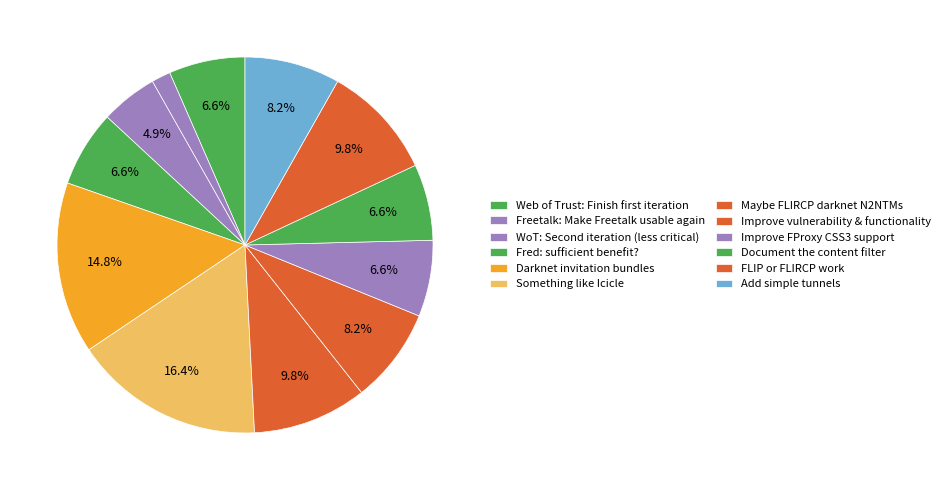

To the nearest percent, what portion does Document the content filter represent?

7%